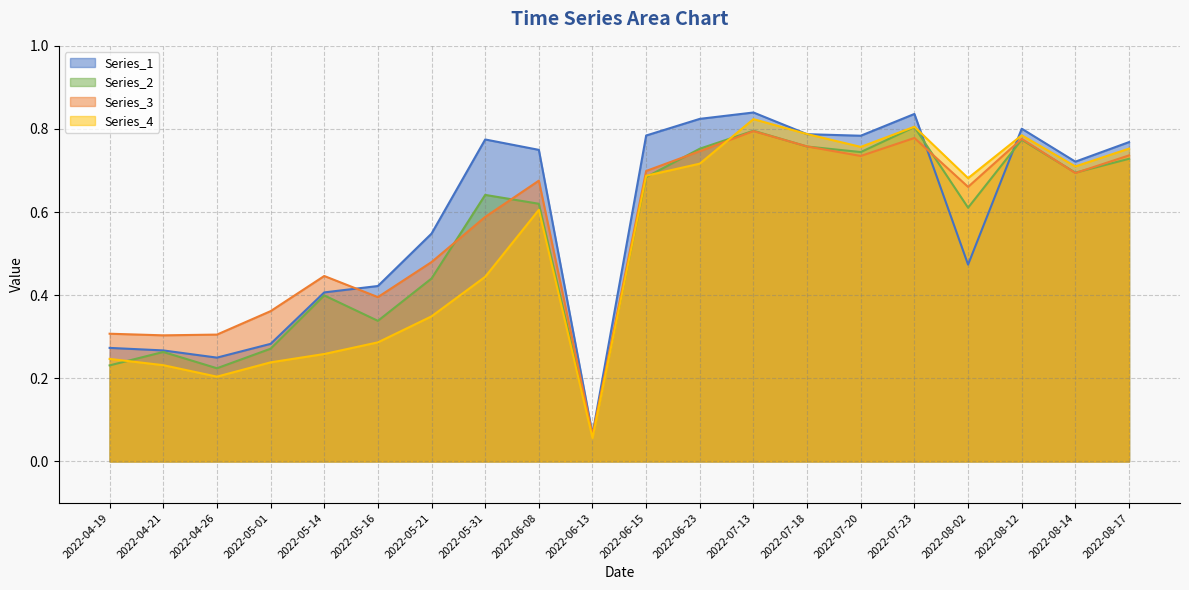

Which category has the highest value across all series?

2022-07-13